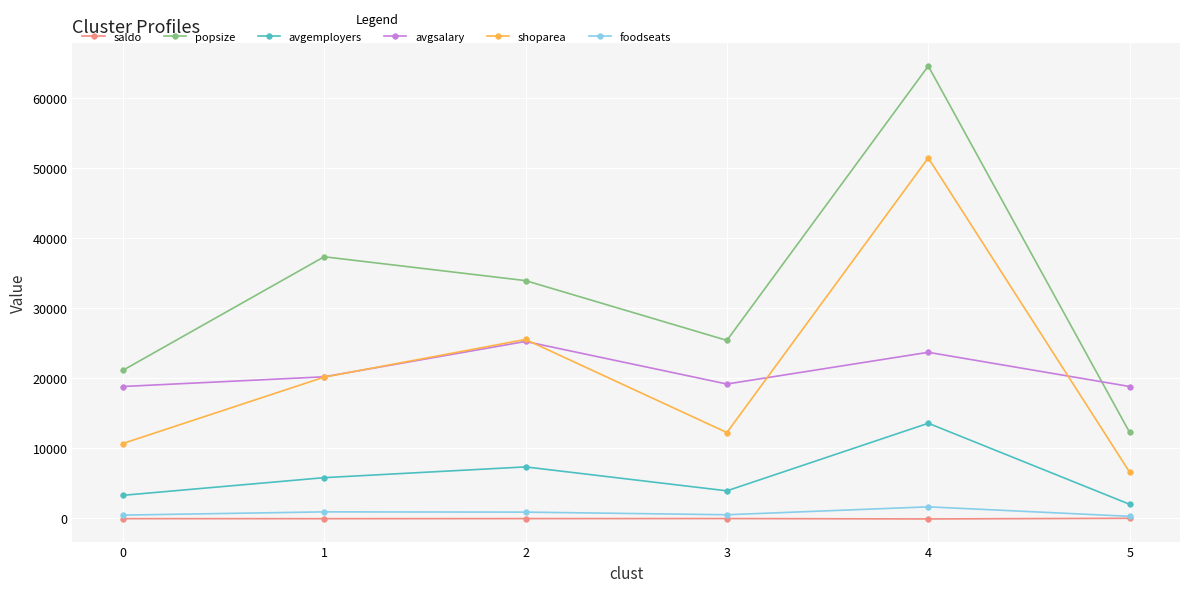

What is the sum of the popsize values at 5 and 3?

37573.0